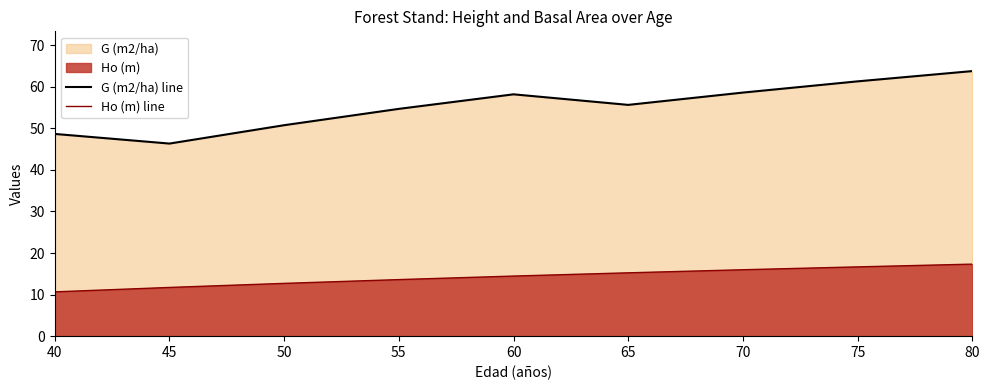

The value of G (m2/ha) line at 55 is 26.4. True or false?

False